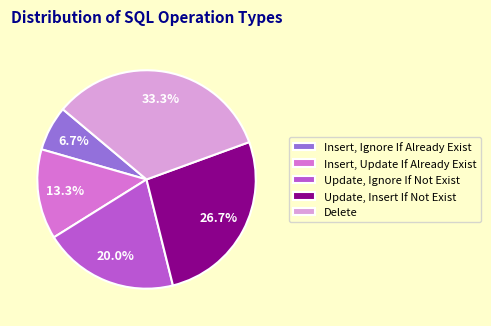

Which category has the biggest portion of the pie?

Delete